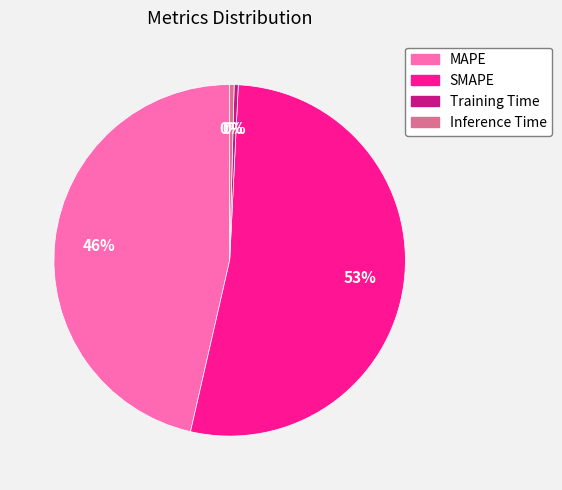

Do Inference Time and MAPE together represent more than half of the pie?

No